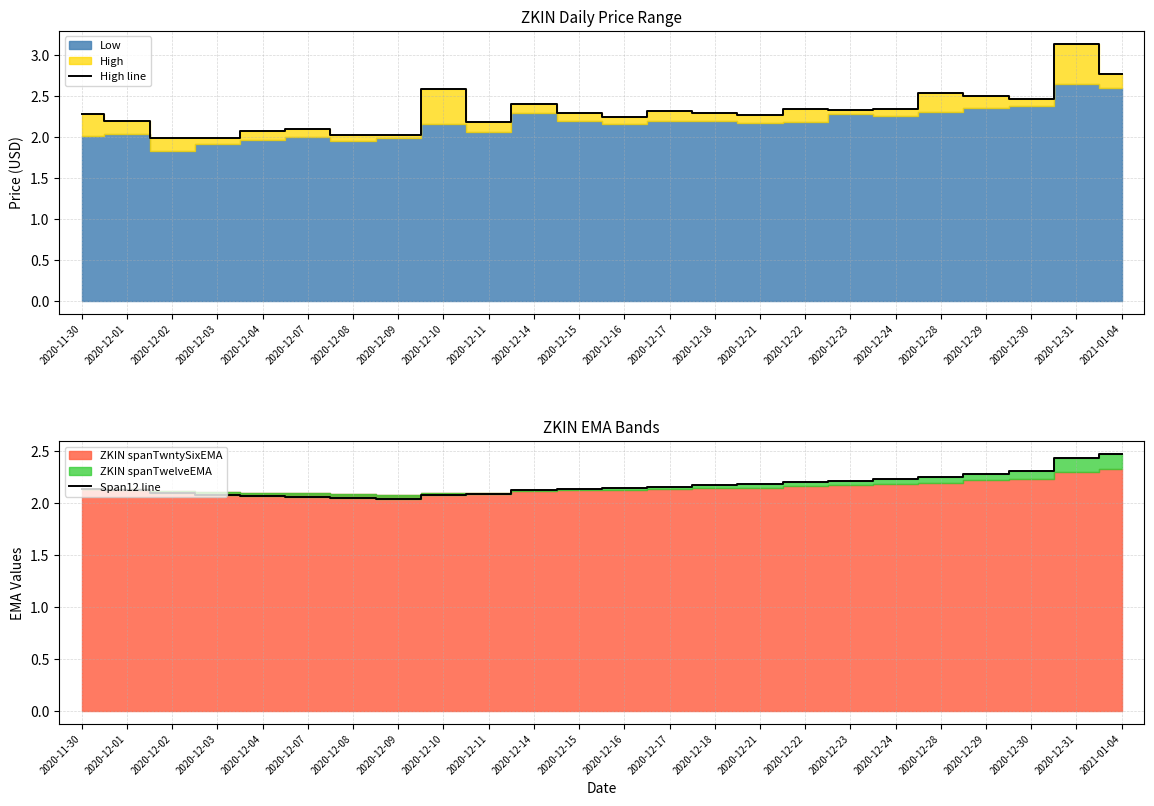

In High line, how many points are lower than both neighbors (excluding endpoints)?

7